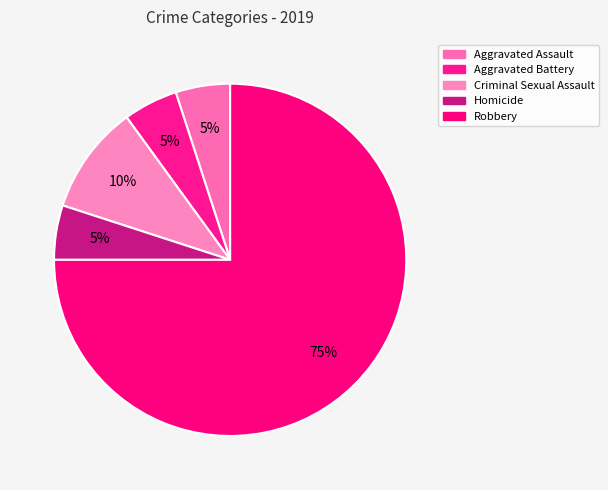

How many segments does this pie chart have?

5